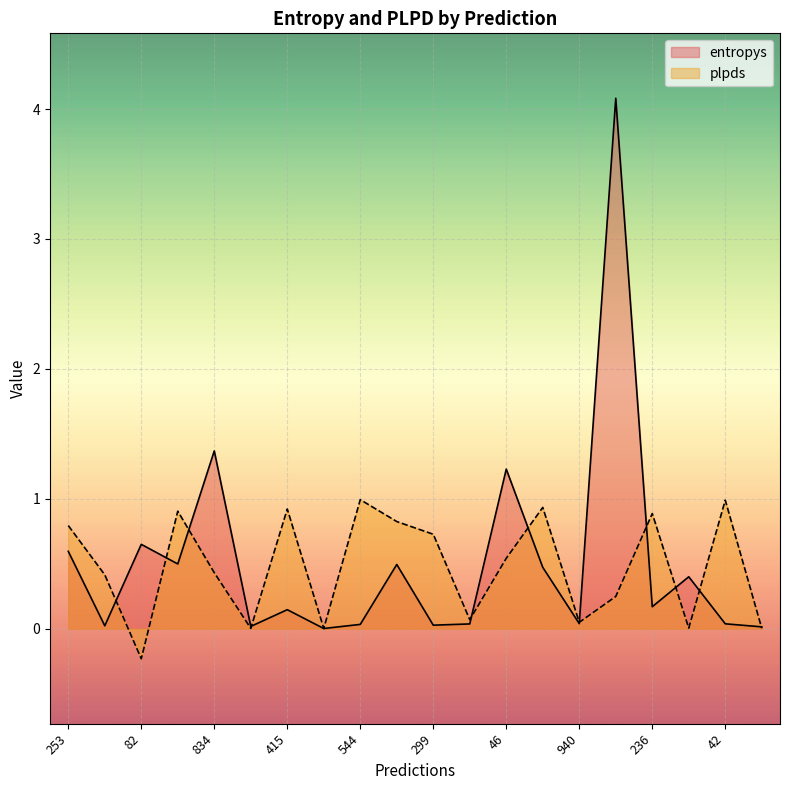

After their last crossing, which series has the higher values: entropys or plpds?

entropys